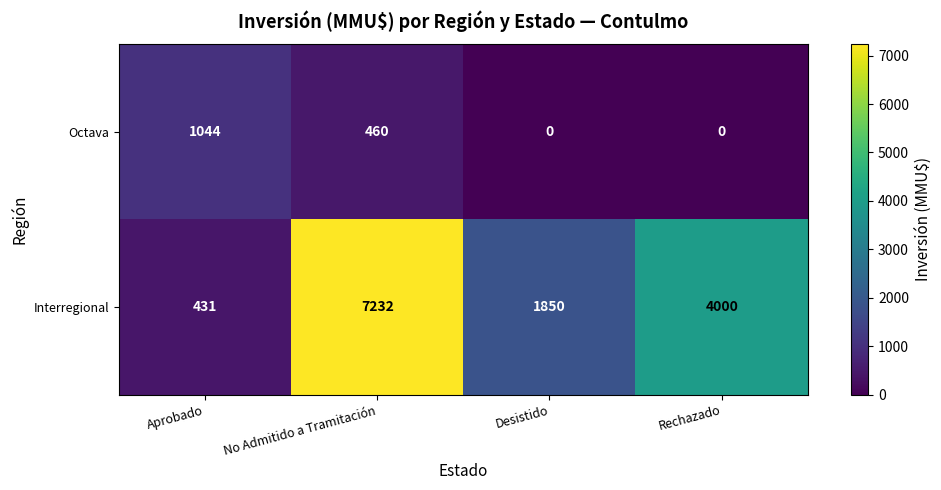

At which category does the chart reach its peak across all series?

No Admitido a Tramitación